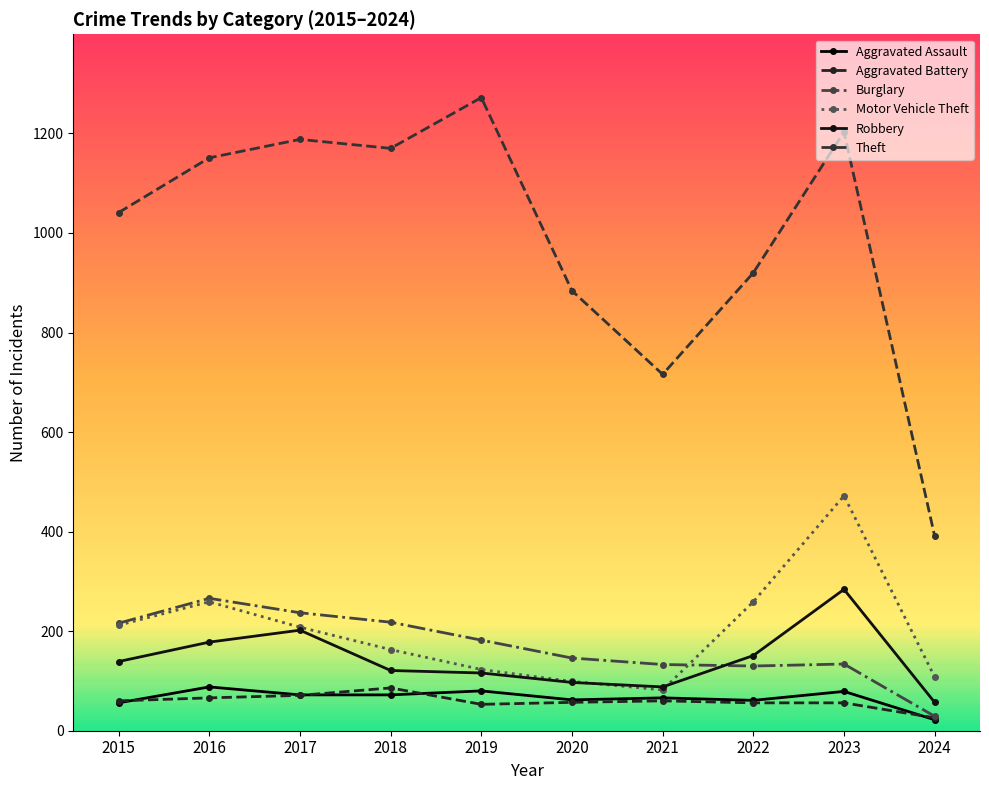

How many times do Burglary and Robbery cross each other?

1